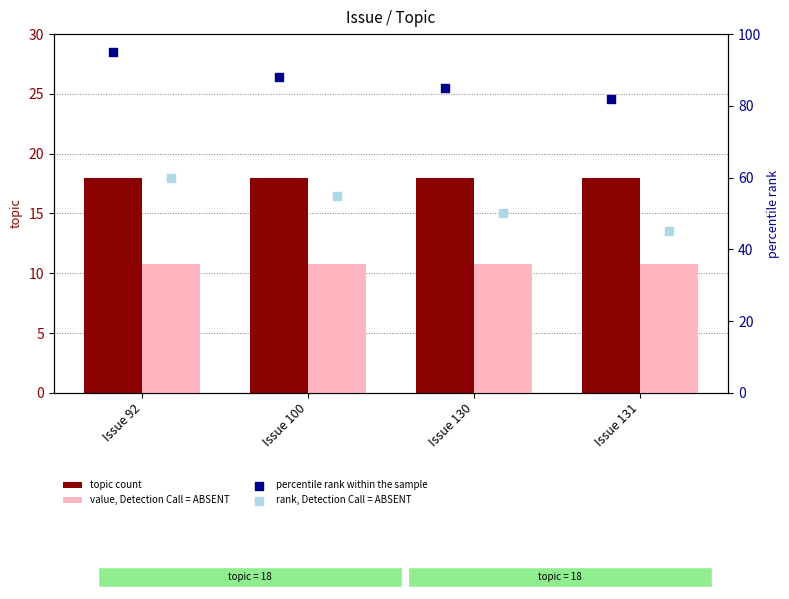

Which series reaches the minimum Y coordinate?

value, Detection Call = ABSENT